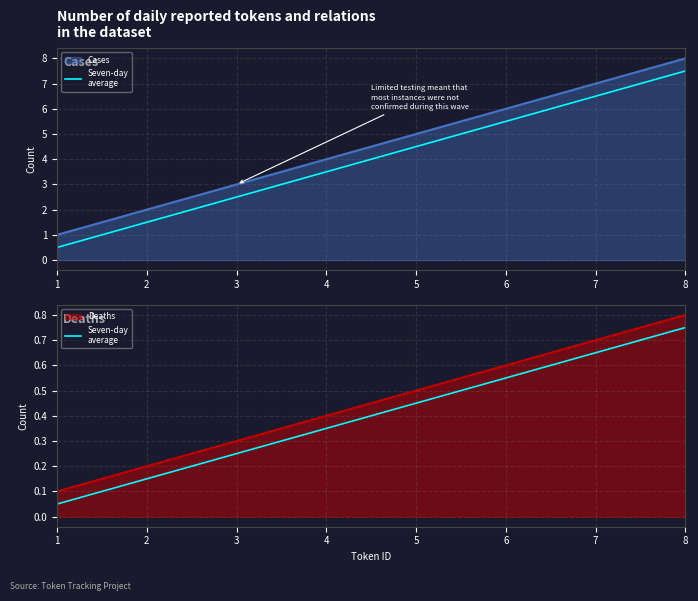

Which has a higher value, 6 or 5?

6